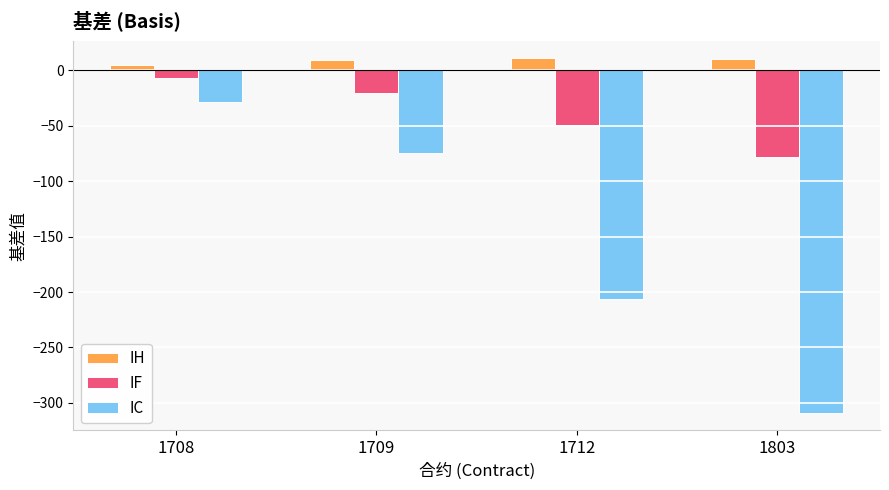

How many distinct data groups are displayed?

3